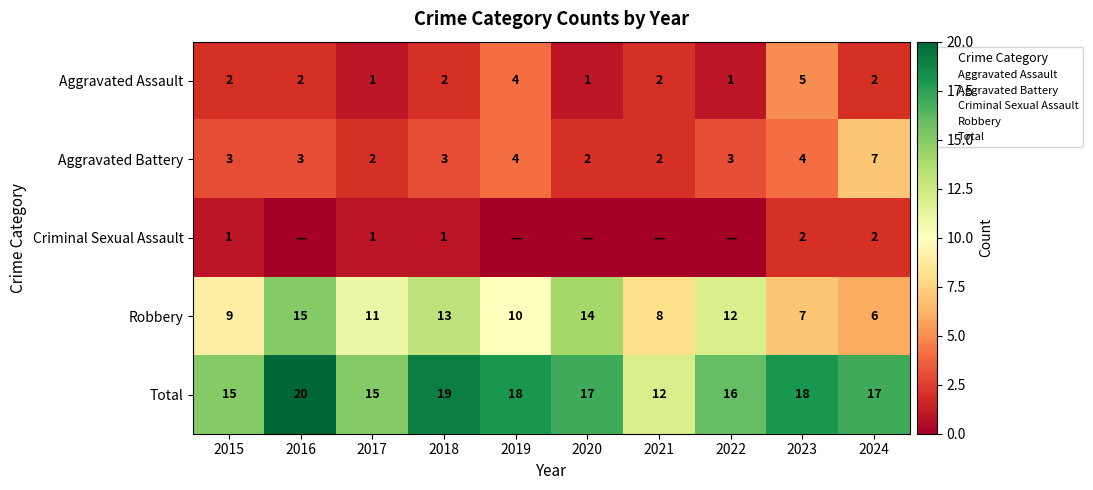

Rank the series at 2023 from highest to lowest value.

Total, Robbery, Aggravated Assault, Aggravated Battery, Criminal Sexual Assault